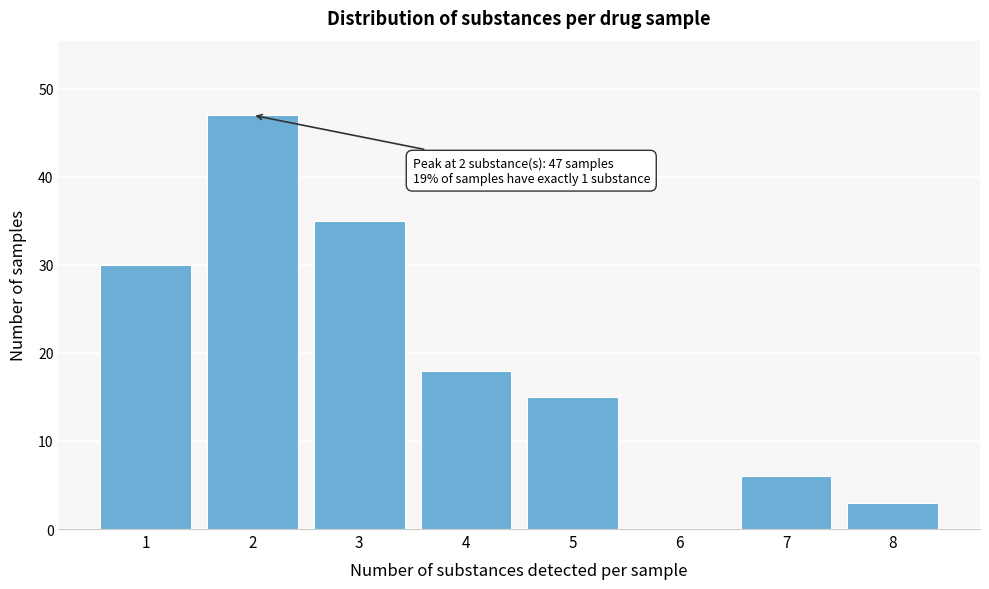

Reading left to right, extract all data points from this chart.

1=30	2=47	3=35	4=18	5=15	6=0	7=6	8=3